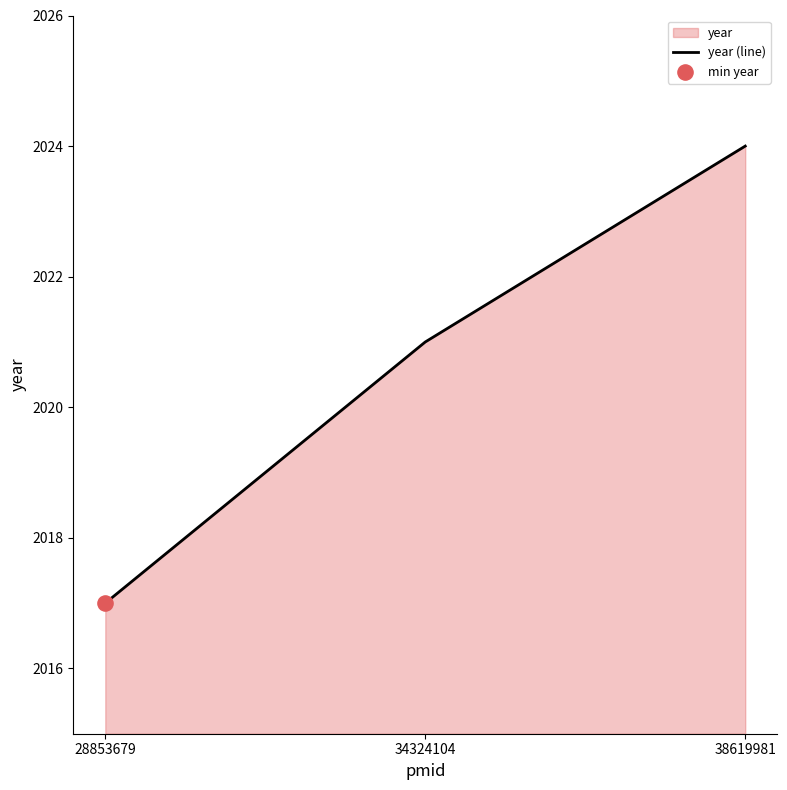

Approximately how many times larger is the value at 34324104 compared to 28853679?

1.0